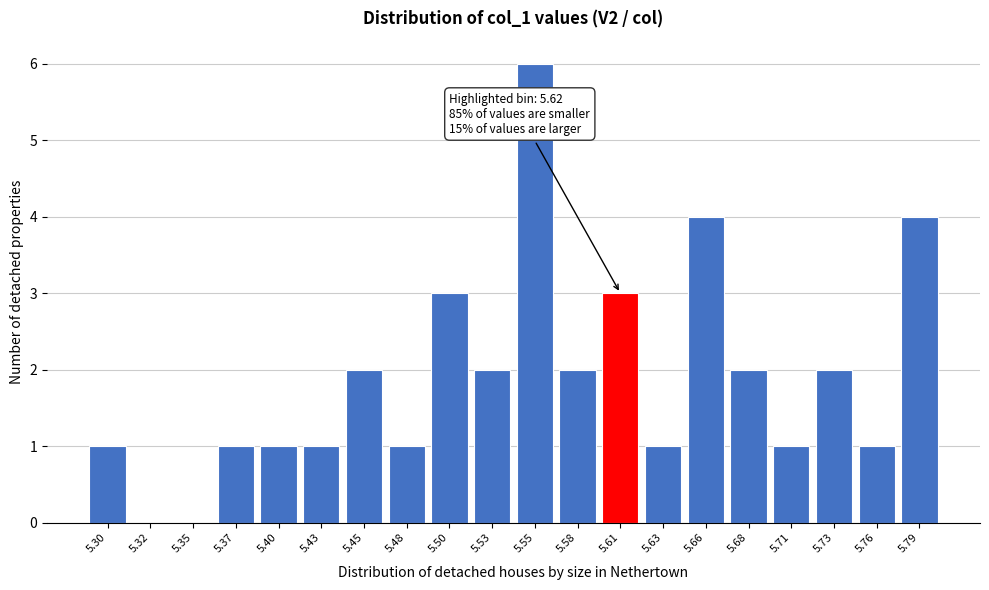

Reading right to left, what are all the values shown in this chart?

5.79=4	5.76=1	5.73=2	5.71=1	5.68=2	5.66=4	5.63=1	5.61=3	5.58=2	5.55=6	5.53=2	5.50=3	5.48=1	5.45=2	5.43=1	5.40=1	5.37=1	5.35=0	5.32=0	5.30=1